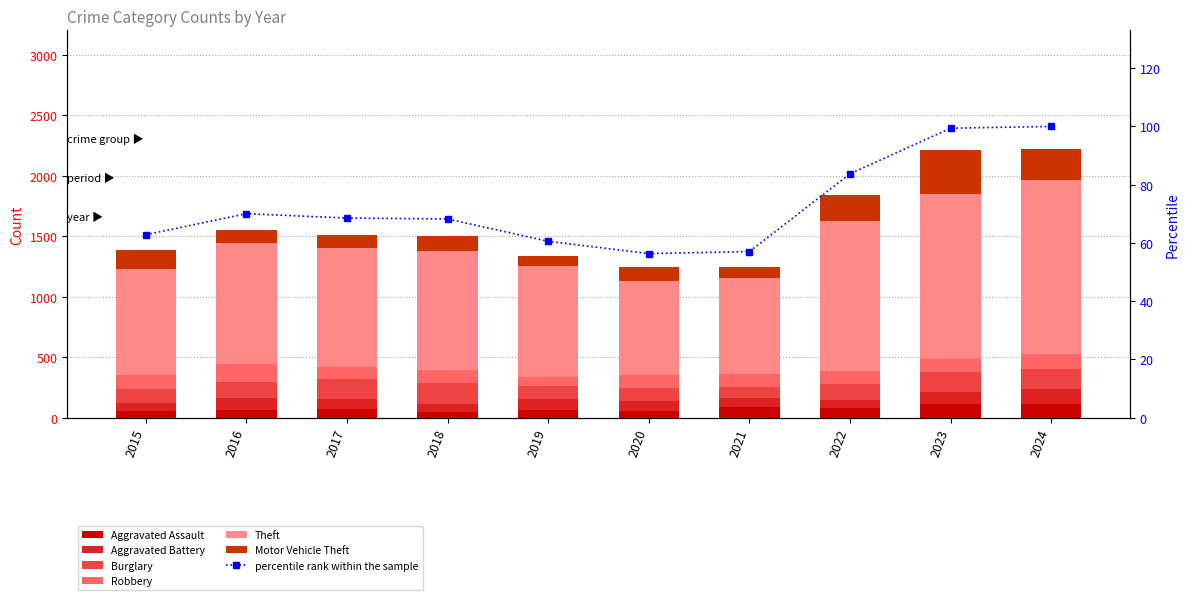

What is the average value of the Robbery series?

110